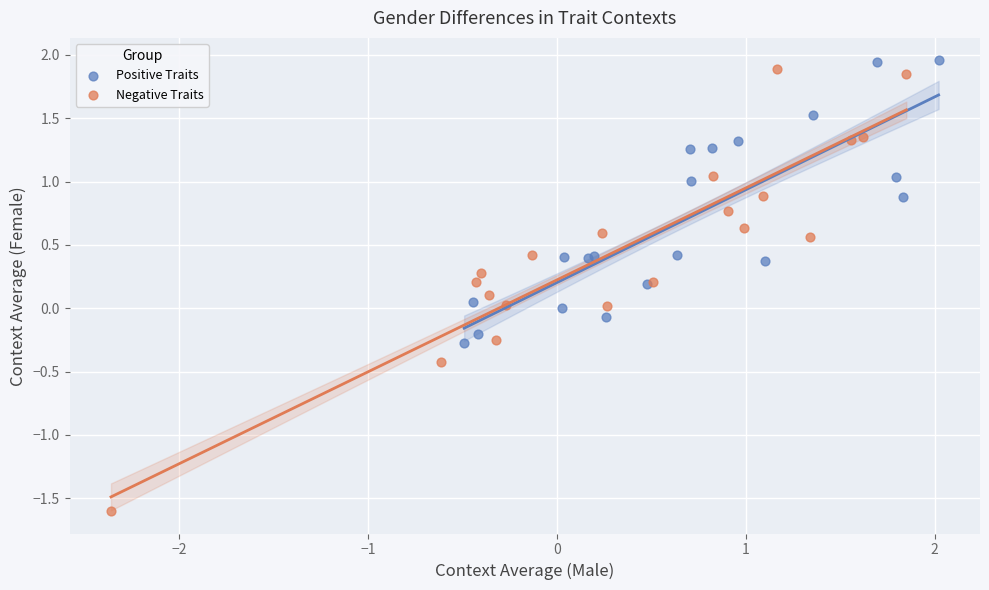

What are all the series names shown in the legend?

Positive Traits, Negative Traits